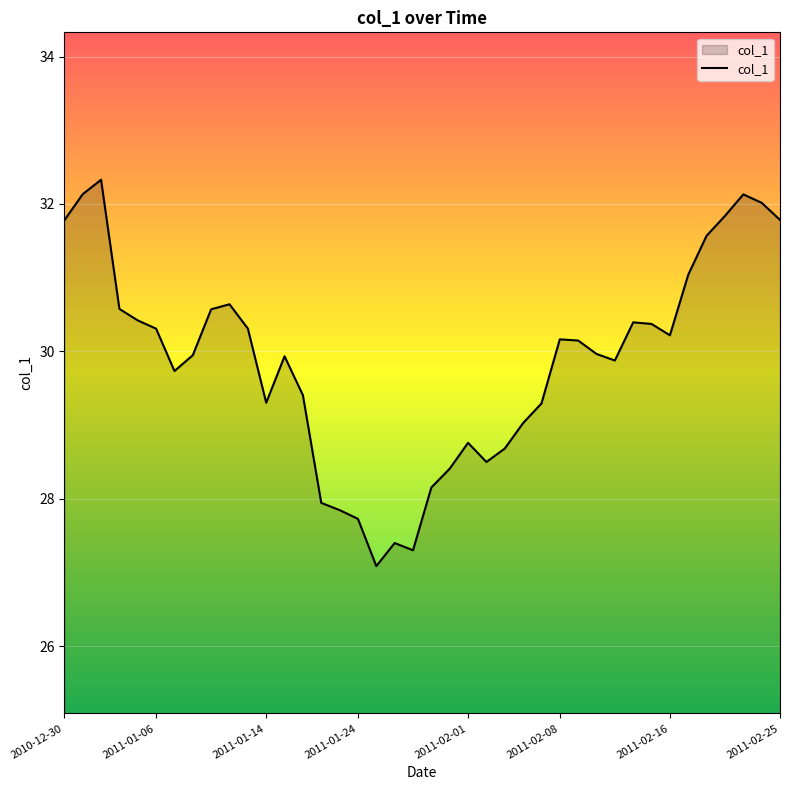

What is the maximum value shown in the chart?

32.3